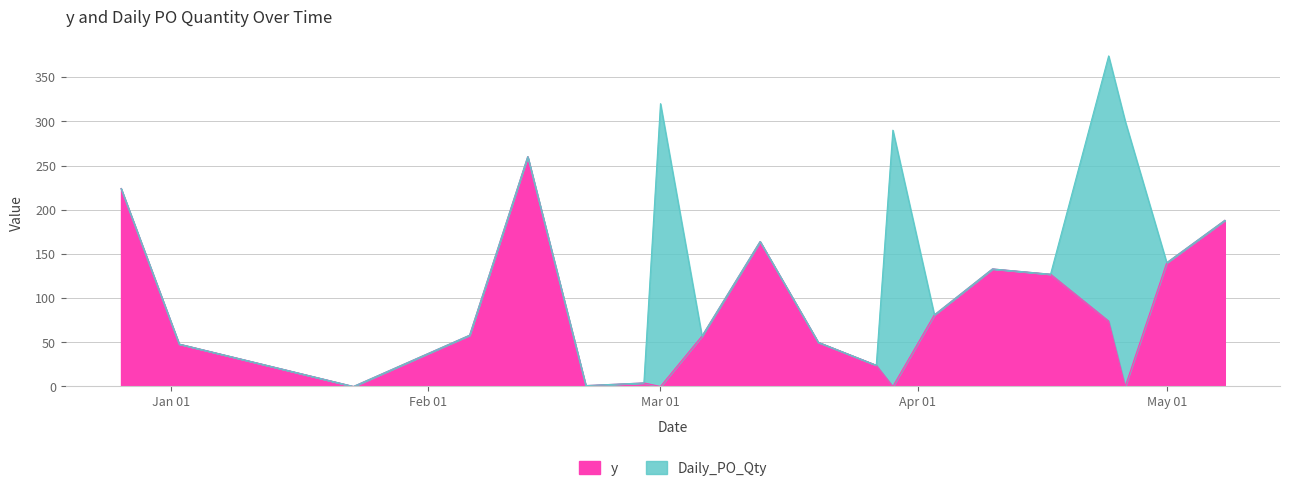

What is the highest value of the y series?

260